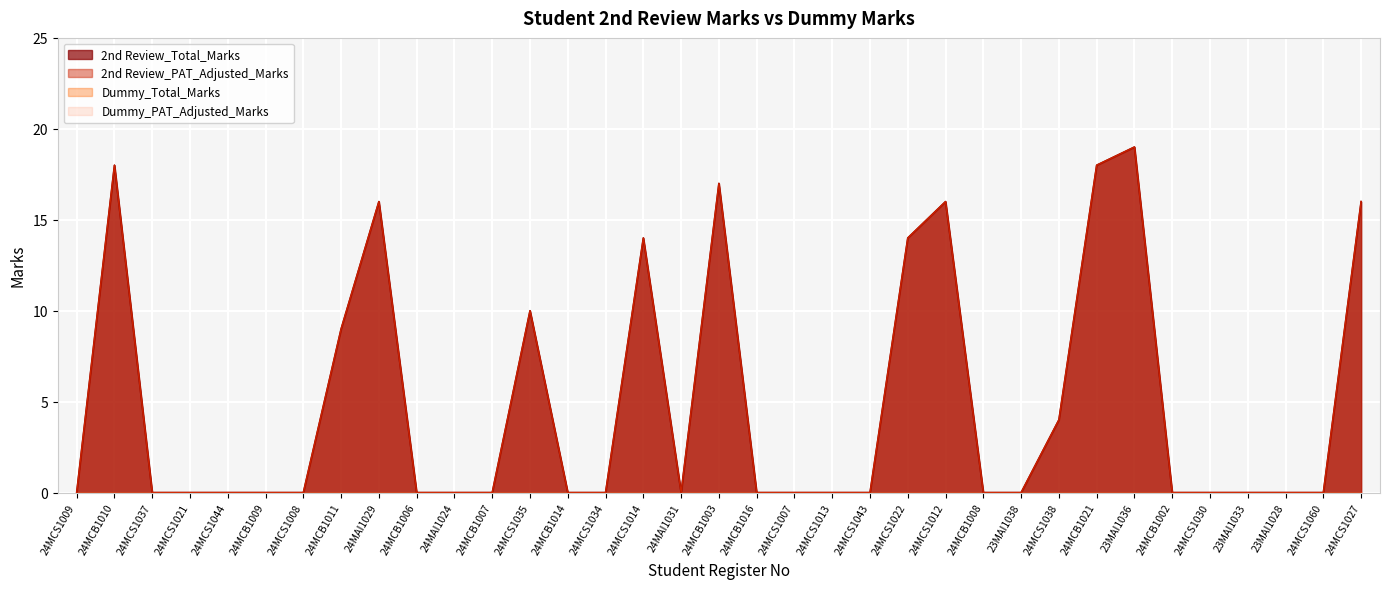

At how many categories does at least one series exceed 1?

12